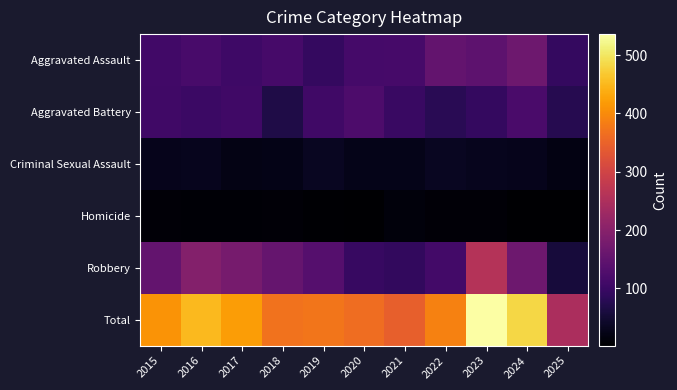

At which category is the sum across all series the highest?

2023